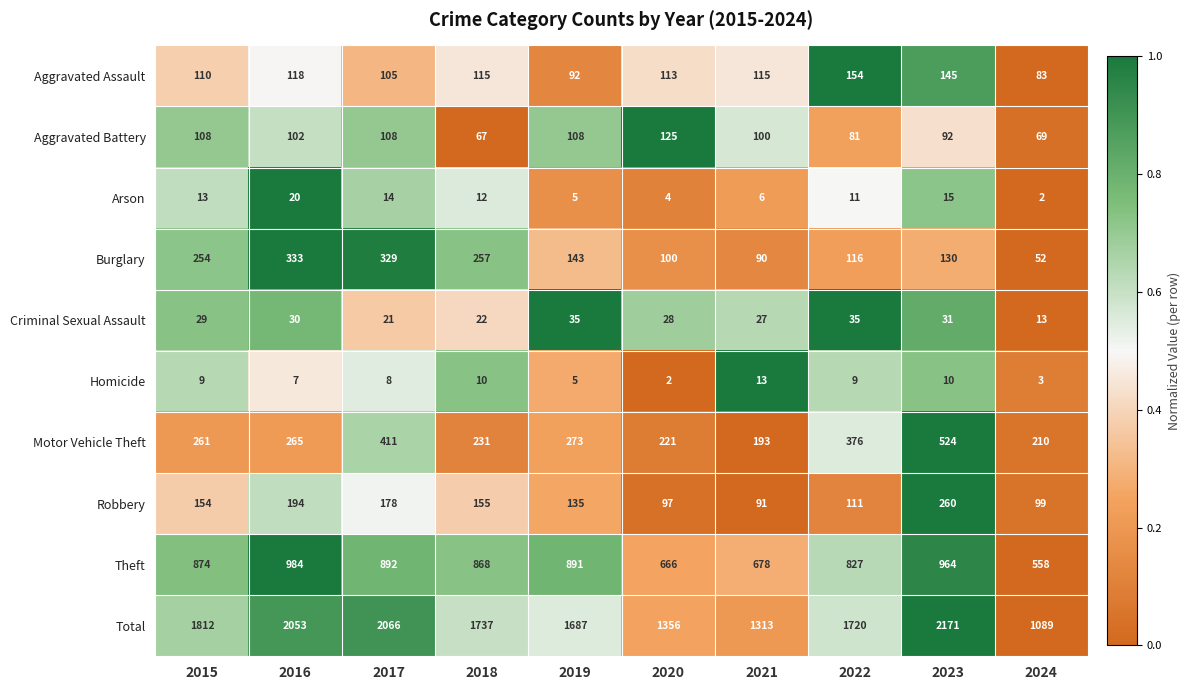

Rank the series by their maximum value, from highest to lowest.

Total, Theft, Motor Vehicle Theft, Burglary, Robbery, Aggravated Assault, Aggravated Battery, Criminal Sexual Assault, Arson, Homicide